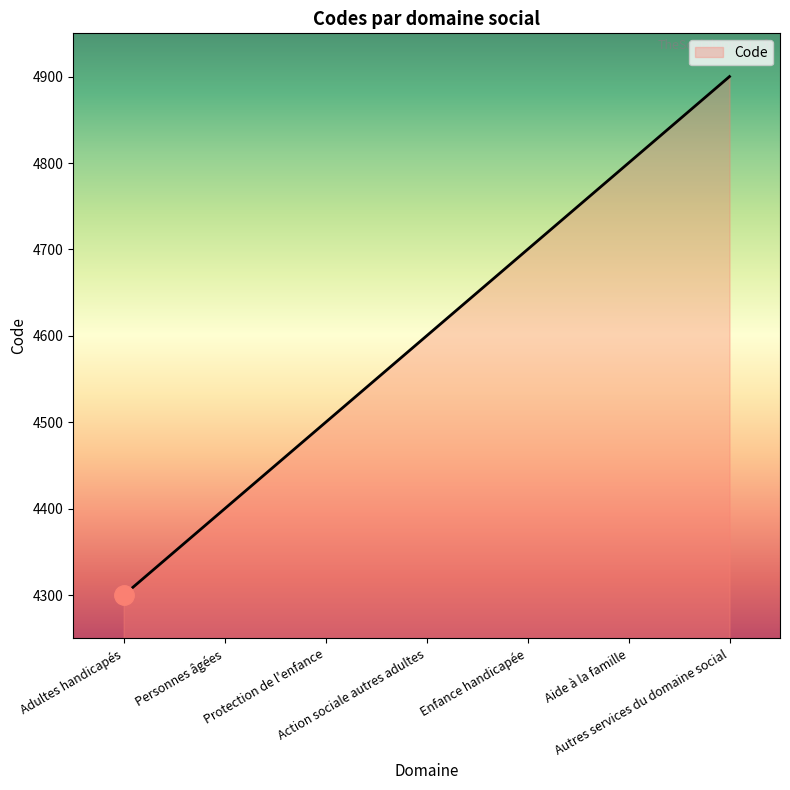

Which label corresponds to the smallest value in the chart?

Adultes handicapés